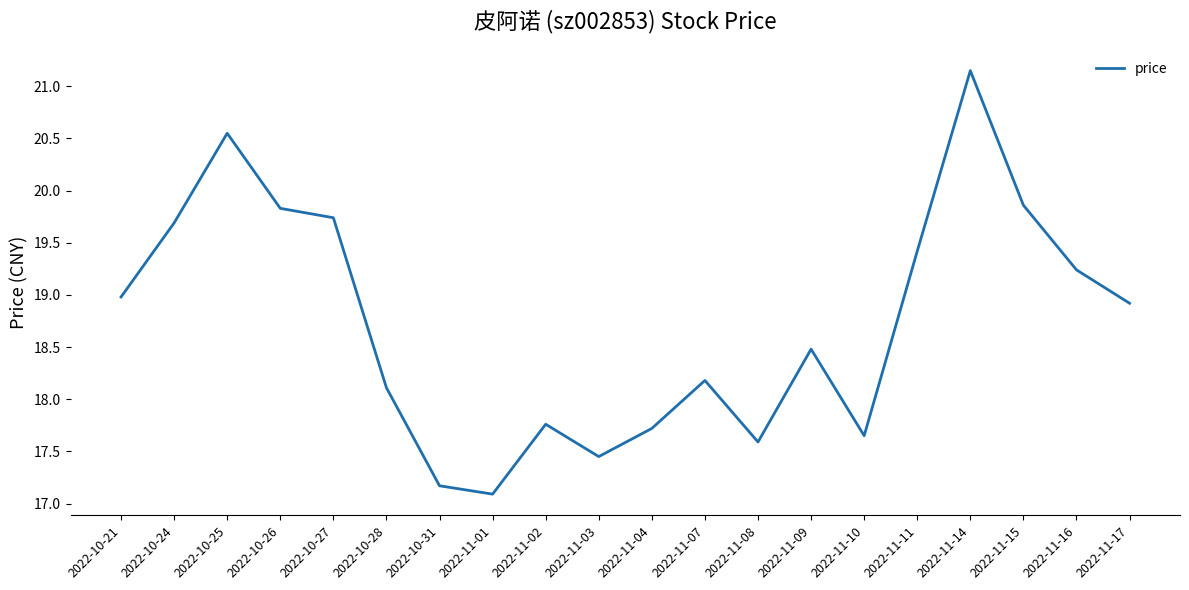

Which category has the lowest value across all series?

2022-11-01